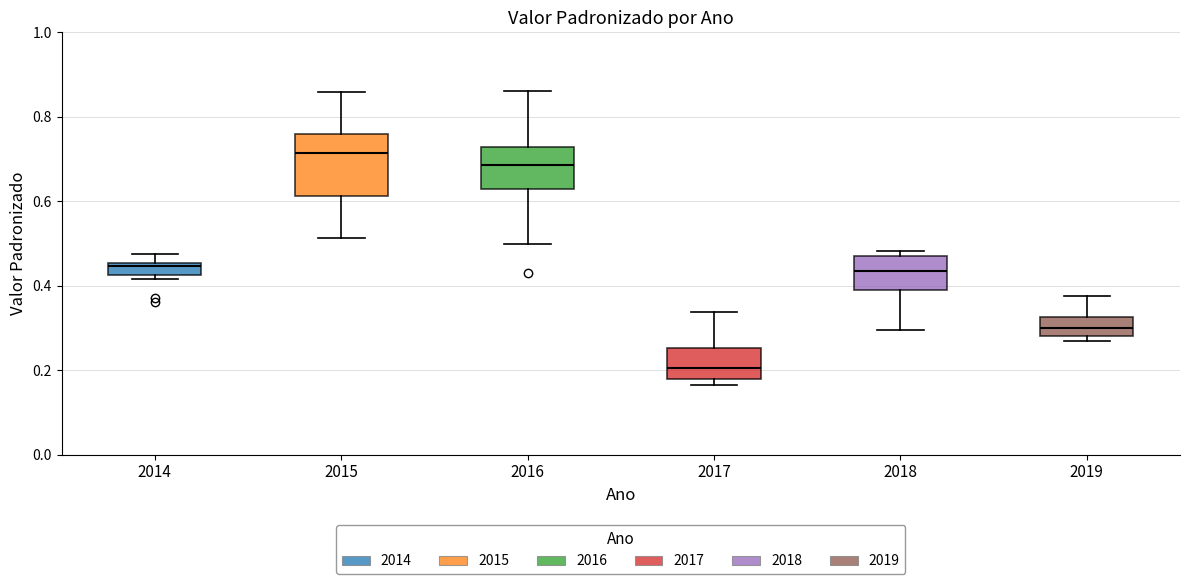

Which box is the tallest, from its lower edge to its upper edge?

2015